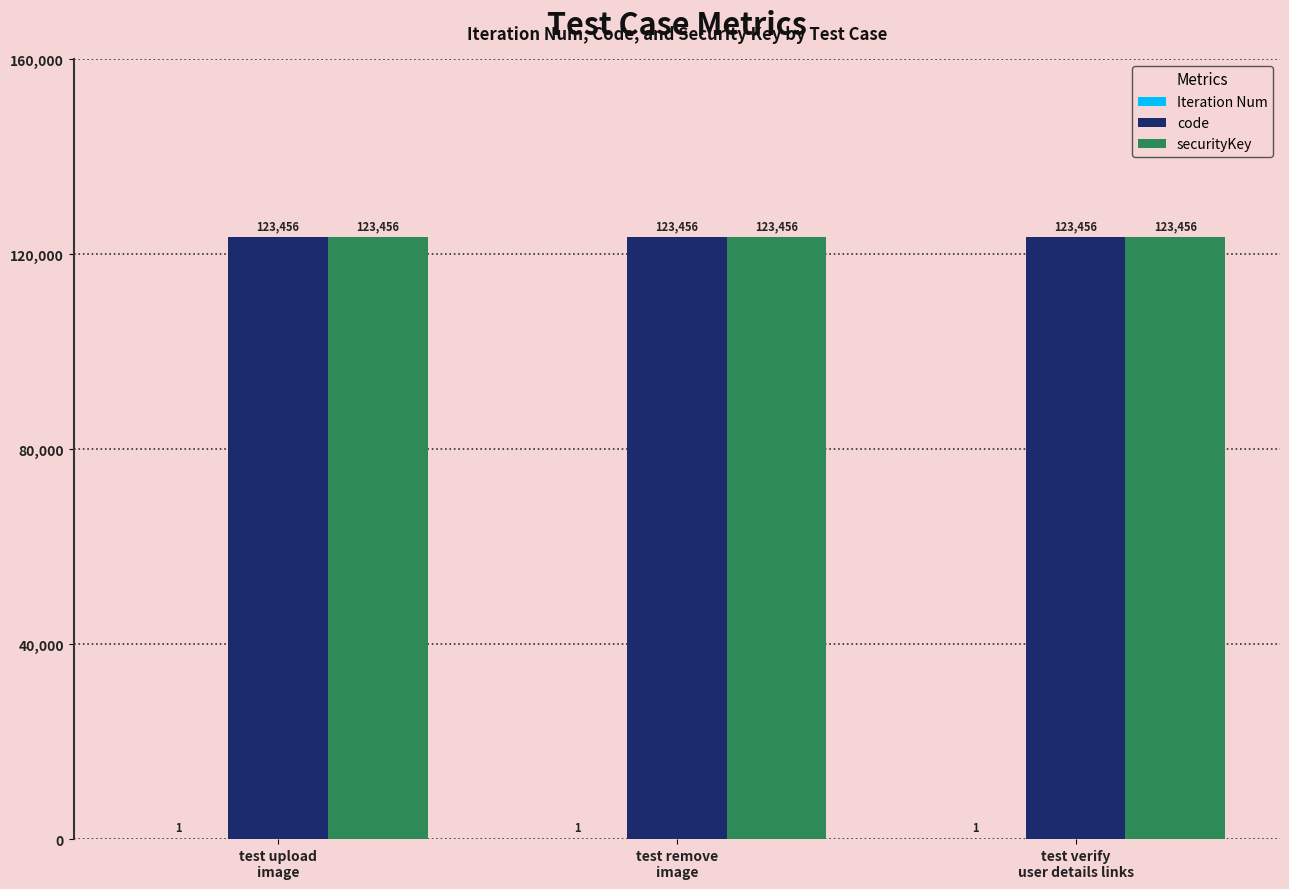

What is the maximum value shown in the chart?

123456